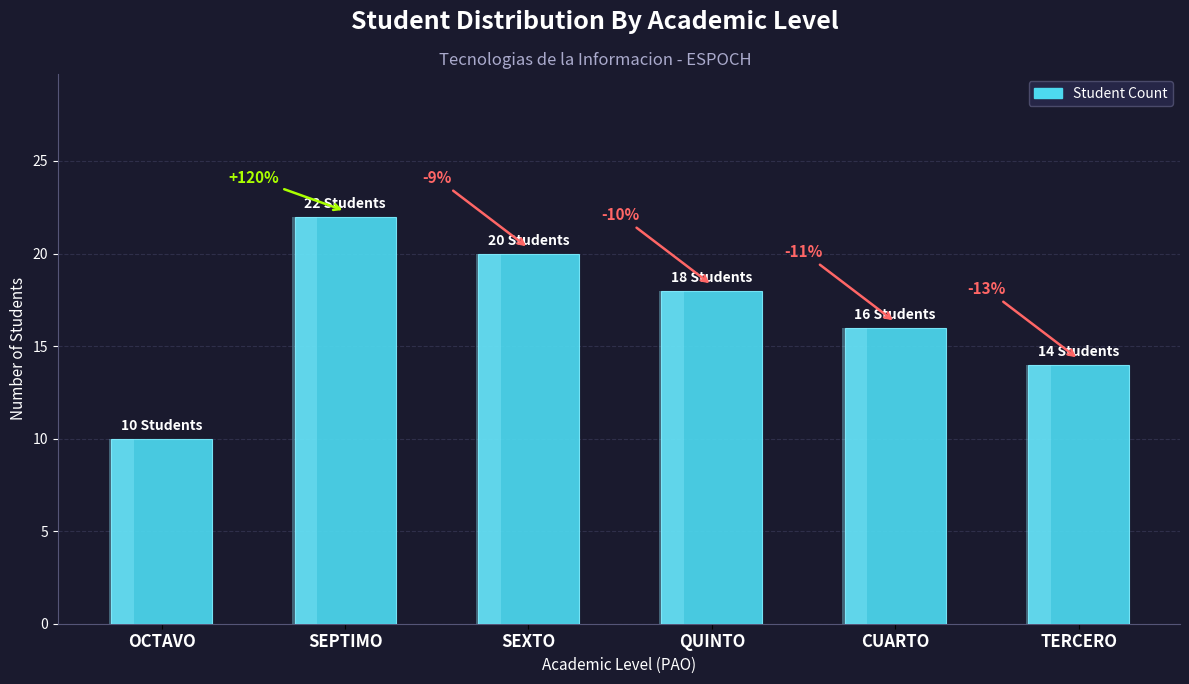

Reading right to left, extract all data points from this chart.

14	16	18	20	22	10